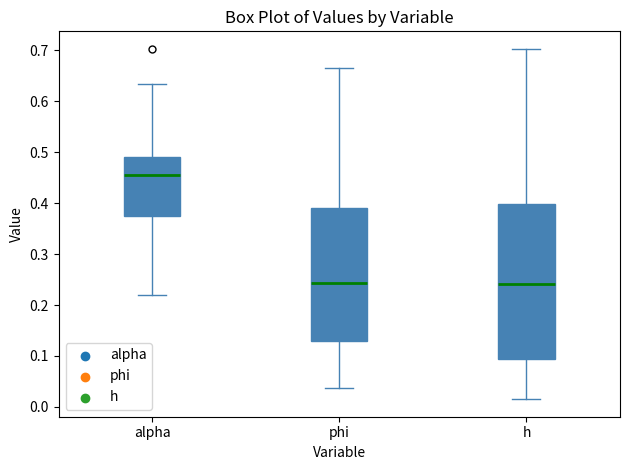

Reading left to right, read every box against the y-axis: the position of its median line, the range the box covers, and the ends of its whiskers. The values are not printed on the chart, so give them approximately, as read against the axis.

alpha: median 0.46, box 0.38 to 0.49, whiskers 0.22 to 0.63
phi: median 0.24, box 0.13 to 0.39, whiskers 0.04 to 0.67
h: median 0.24, box 0.09 to 0.40, whiskers 0.02 to 0.70